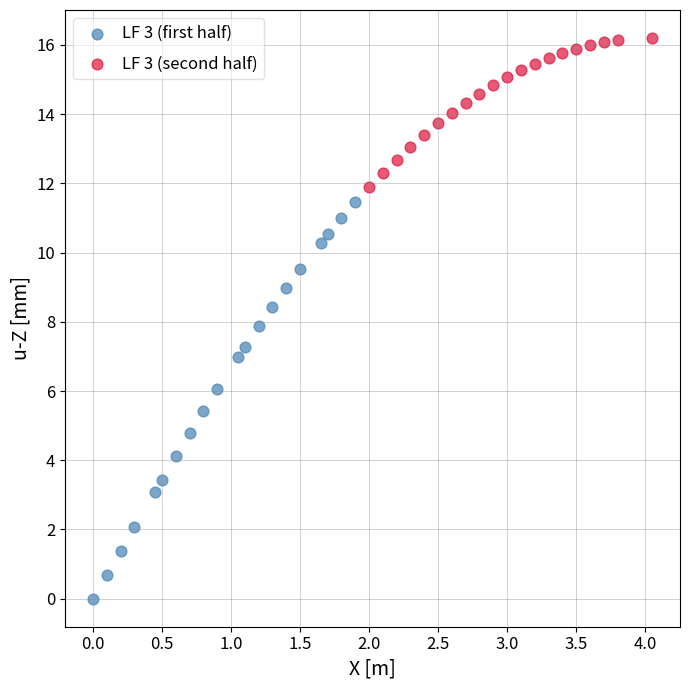

Which series reaches the maximum Y coordinate?

LF 3 (second half)